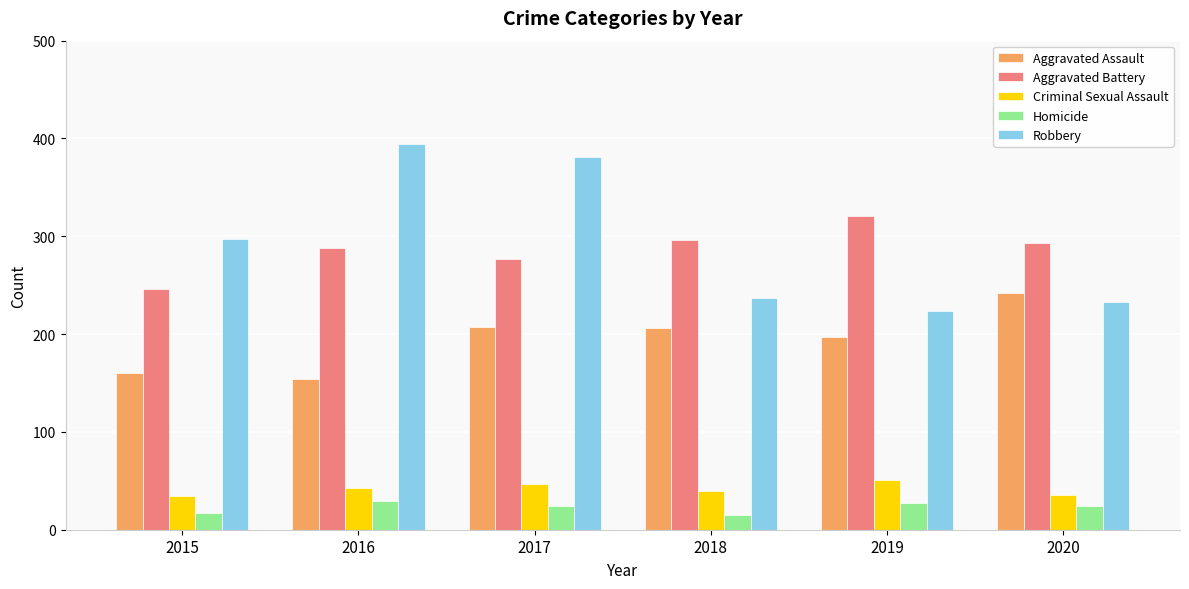

How many data points in Aggravated Battery are less than 293?

3